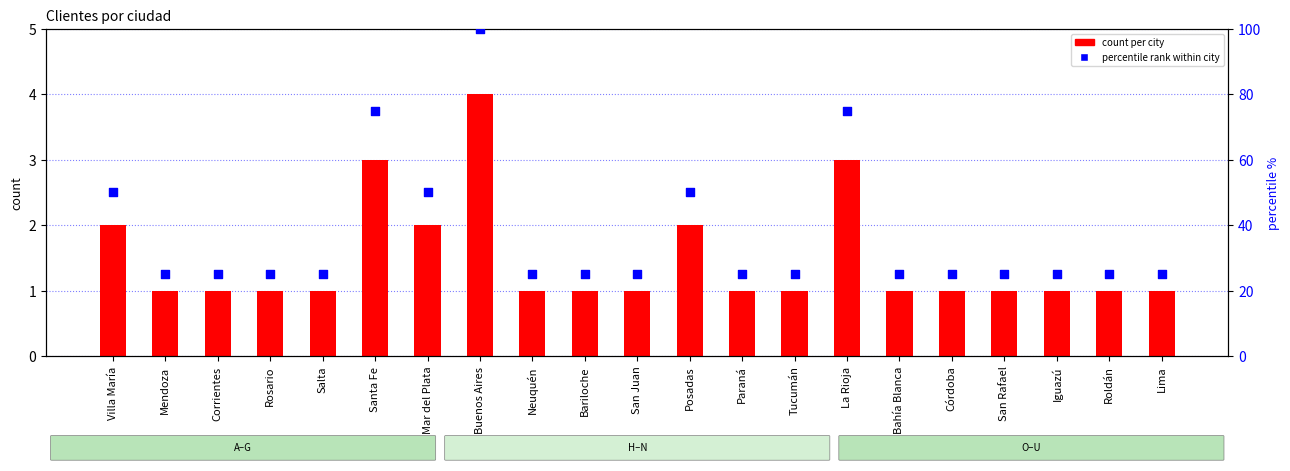

Is the value of percentile rank within city at Salta greater than the value of count per city at Posadas?

Yes